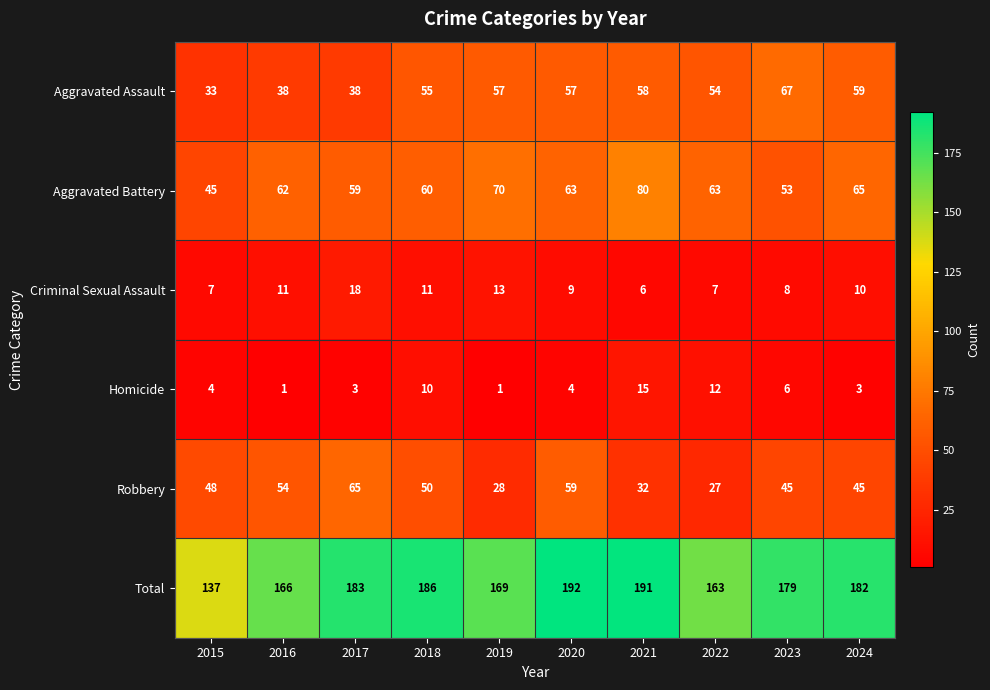

Is it true that Criminal Sexual Assault equals 7 at 2015?

True